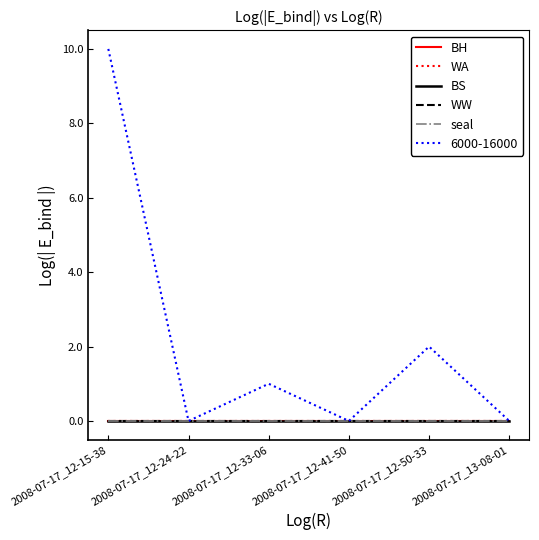

At 2008-07-17_12-41-50, list the series in order from largest to smallest.

BH, WA, BS, WW, seal, 6000-16000